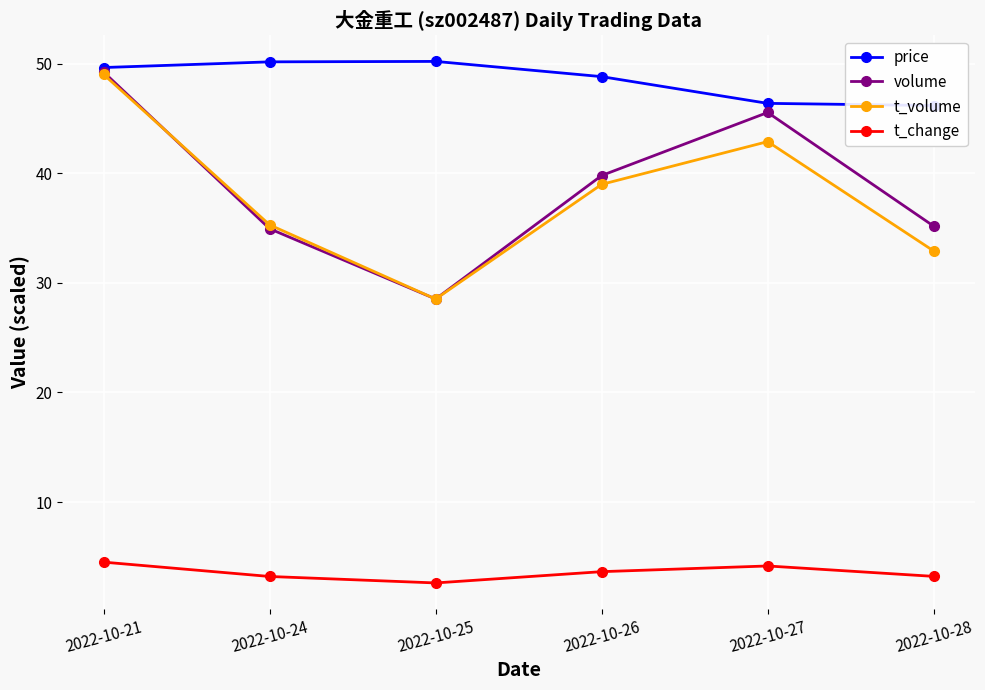

What is the sum of all volume values?

233.3